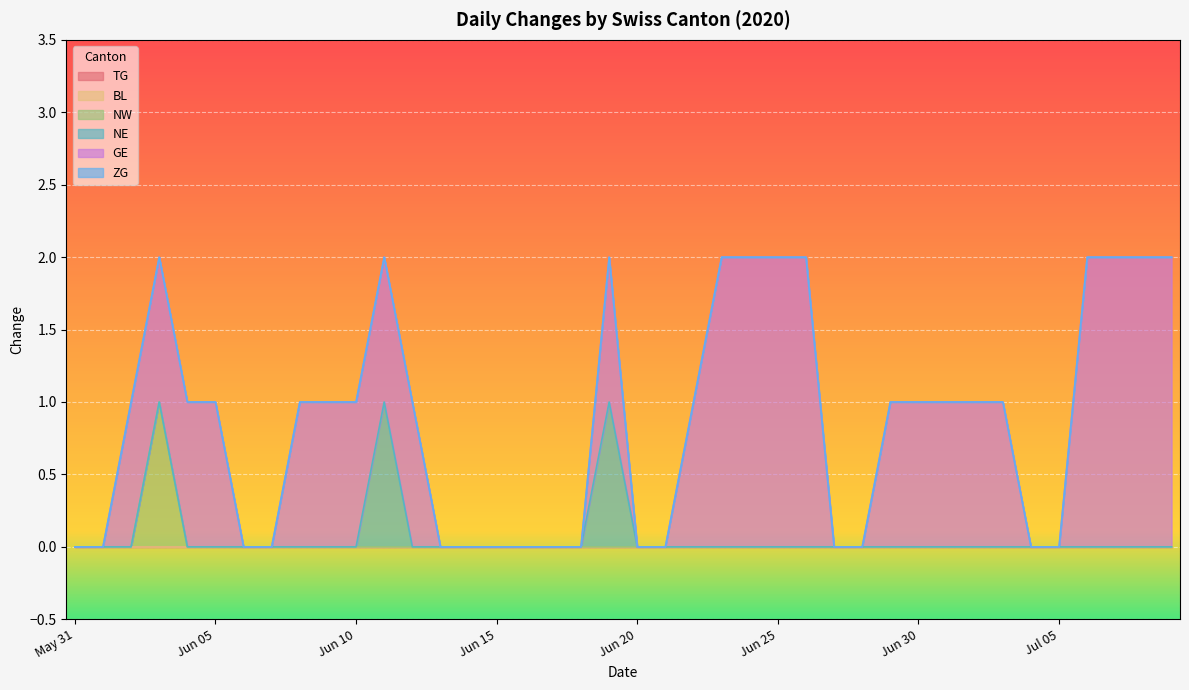

True or false: BL and TG cross at least once.

False